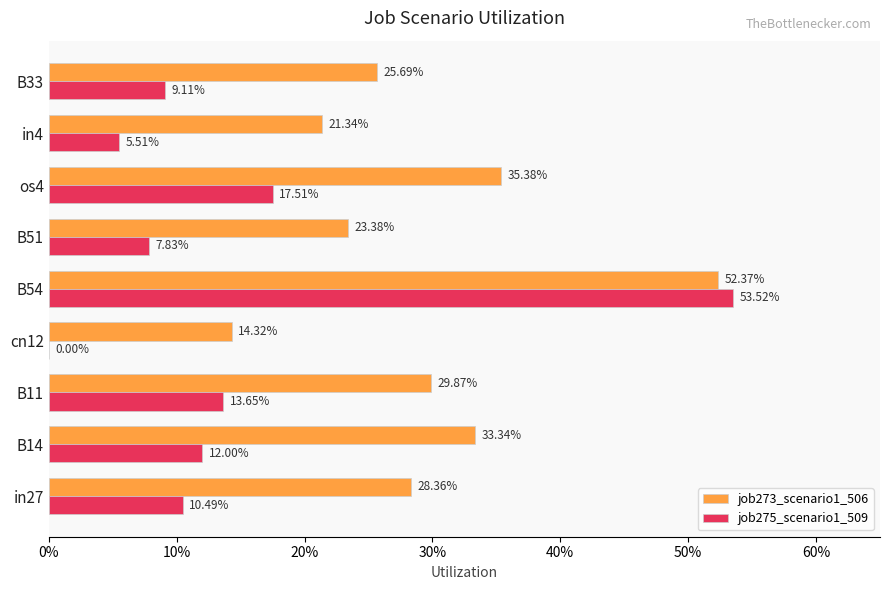

What are all the series names shown in the legend?

job273_scenario1_506, job275_scenario1_509